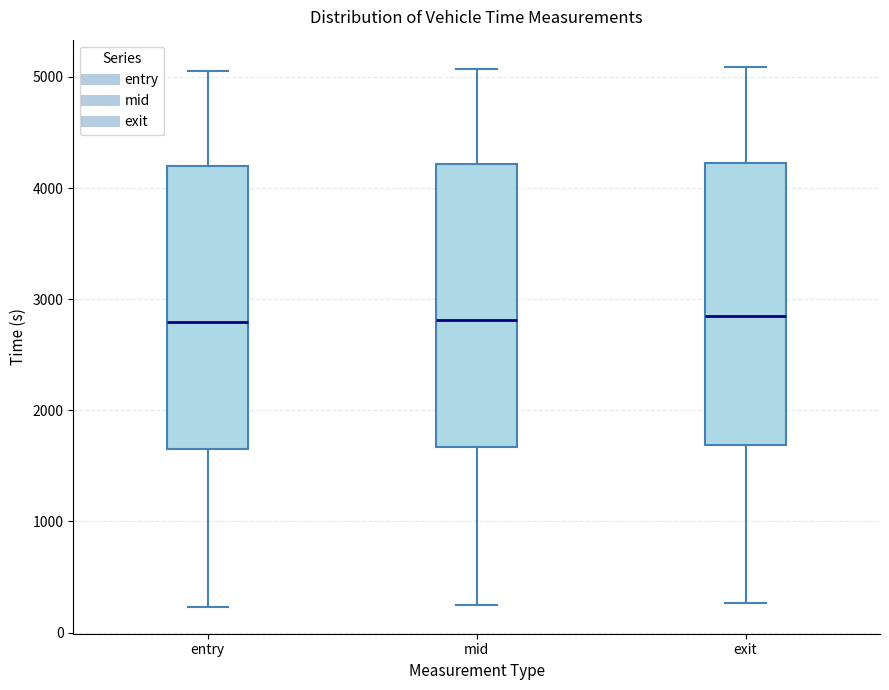

Reading left to right, read every box against the y-axis: the position of its median line, the range the box covers, and the ends of its whiskers. The values are not printed on the chart, so give them approximately, as read against the axis.

entry: median 2800, box 1700 to 4200, whiskers 200 to 5100
mid: median 2800, box 1700 to 4200, whiskers 200 to 5100
exit: median 2800, box 1700 to 4200, whiskers 300 to 5100